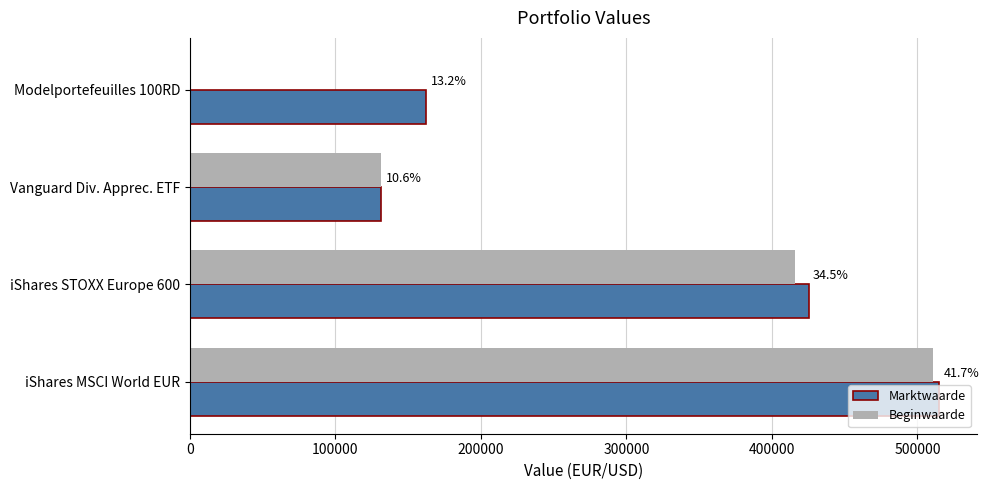

What are all the series names shown in the legend?

Marktwaarde, Beginwaarde